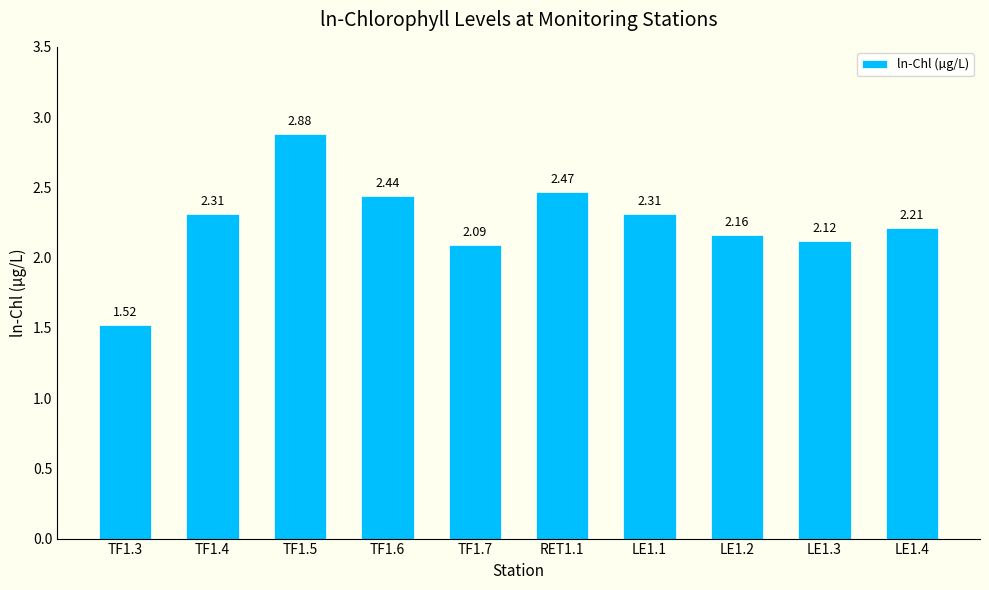

How many categories are shown in the chart?

10